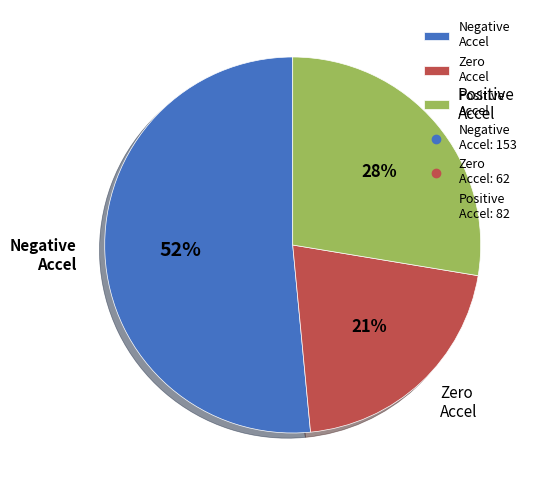

Combined, do Negative Accel and Positive Accel account for over 50%?

Yes